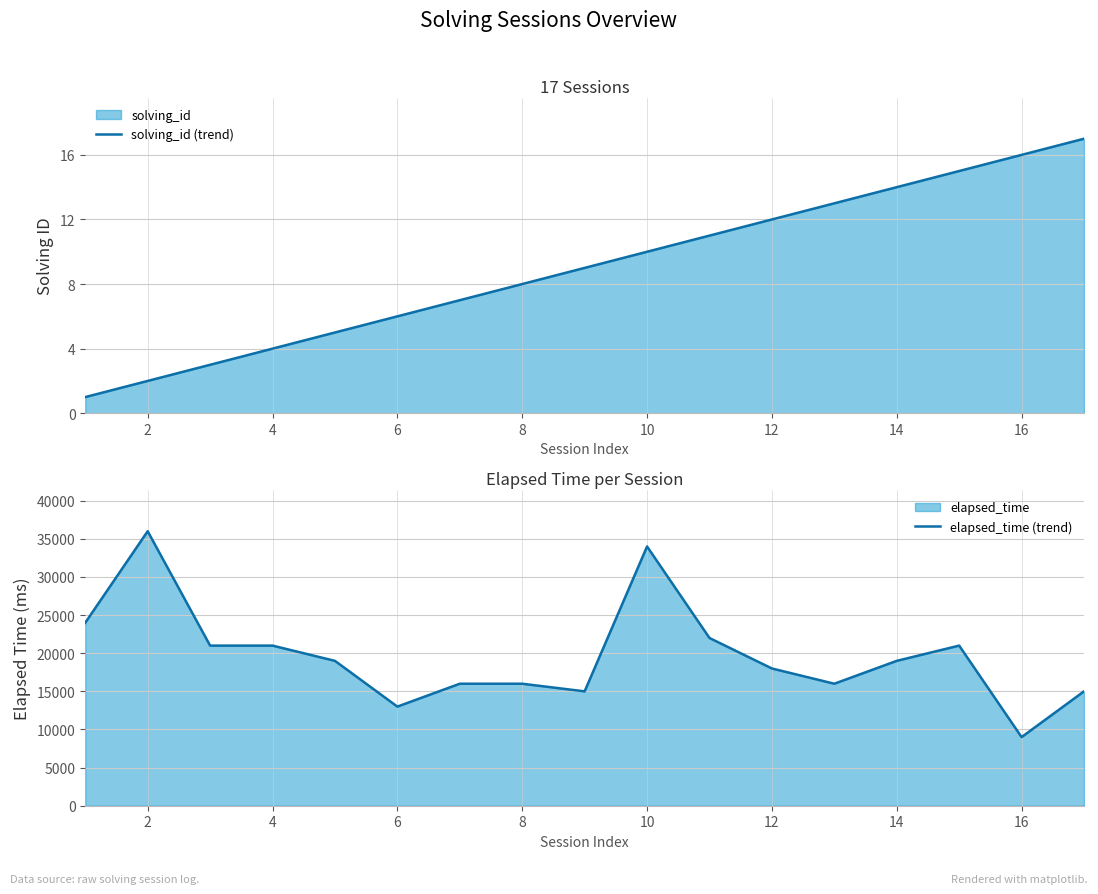

At which category is the sum across all series the highest?

2